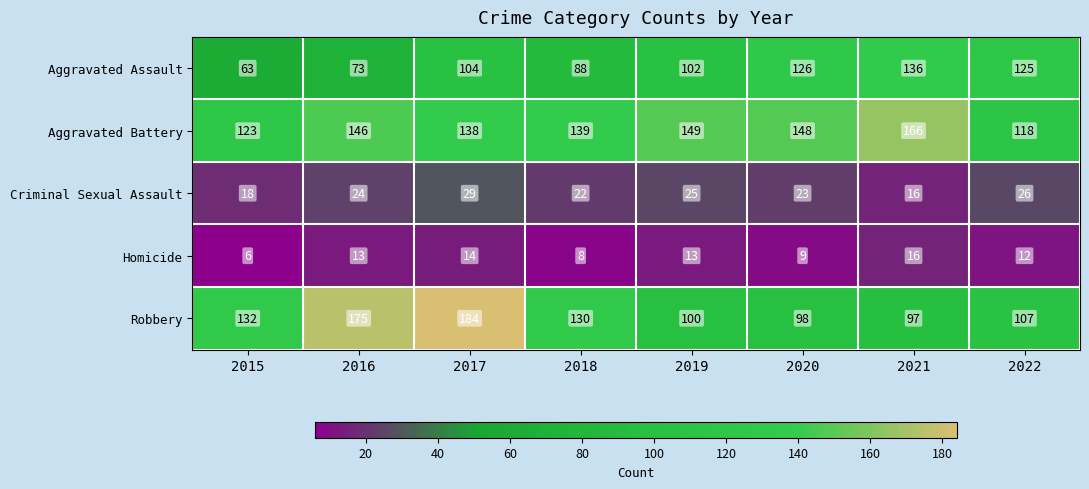

Which category has the highest value in the Robbery series?

2017